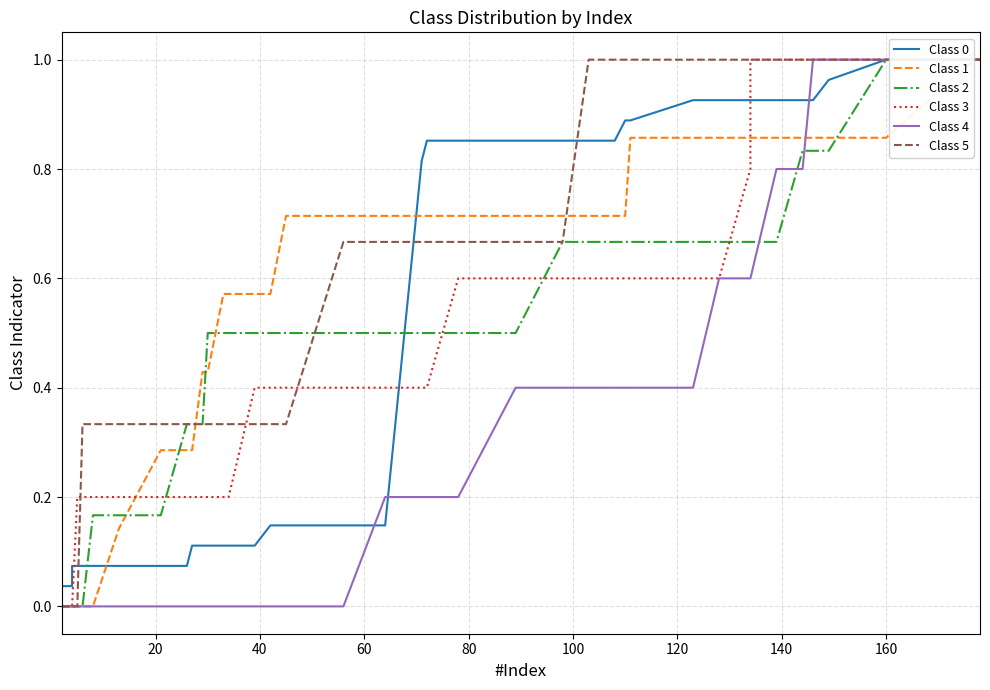

Rank the series by their maximum value, from lowest to highest.

Class 0, Class 1, Class 2, Class 3, Class 4, Class 5